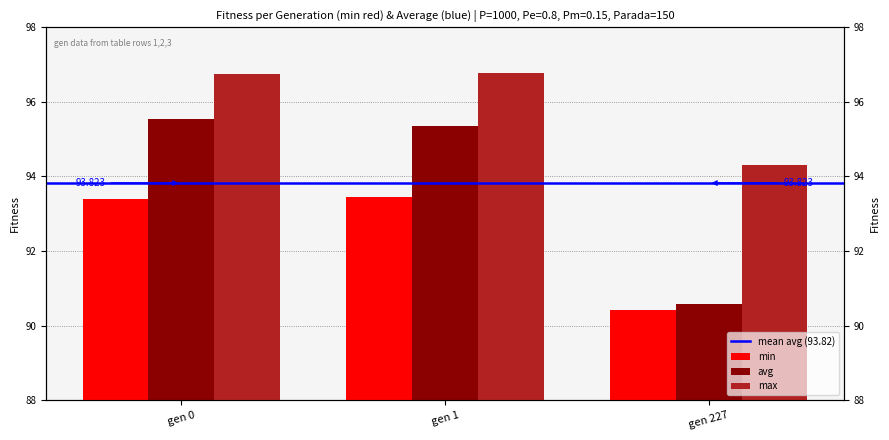

What is the total value across all series at gen 0?

285.7